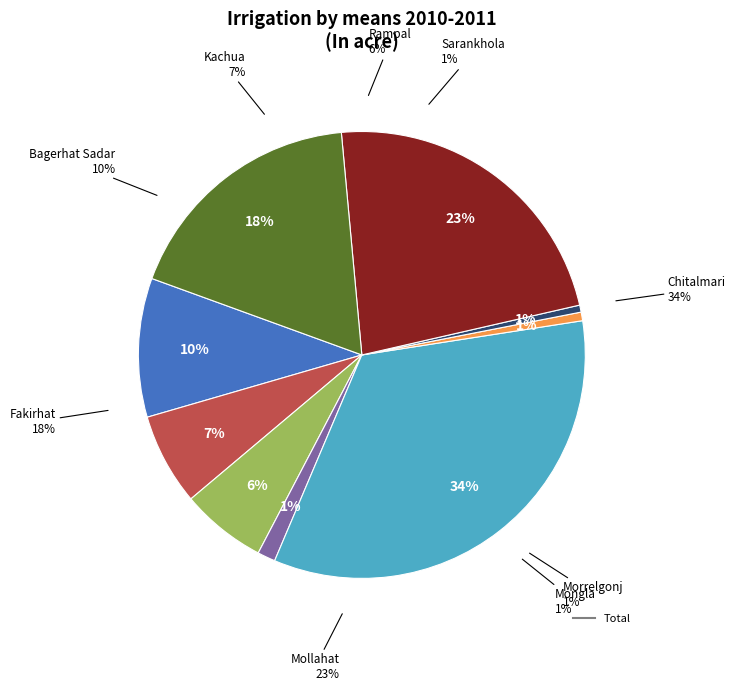

The Chitalmari slice represents 34% of the pie. True or false?

True